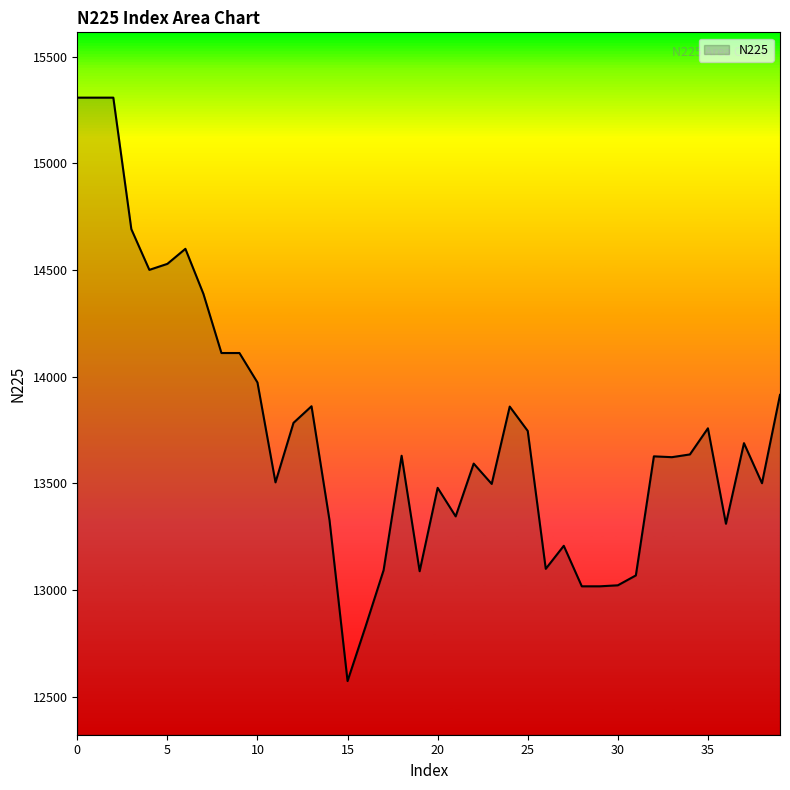

What is the difference between the maximum and minimum values?

2734.7